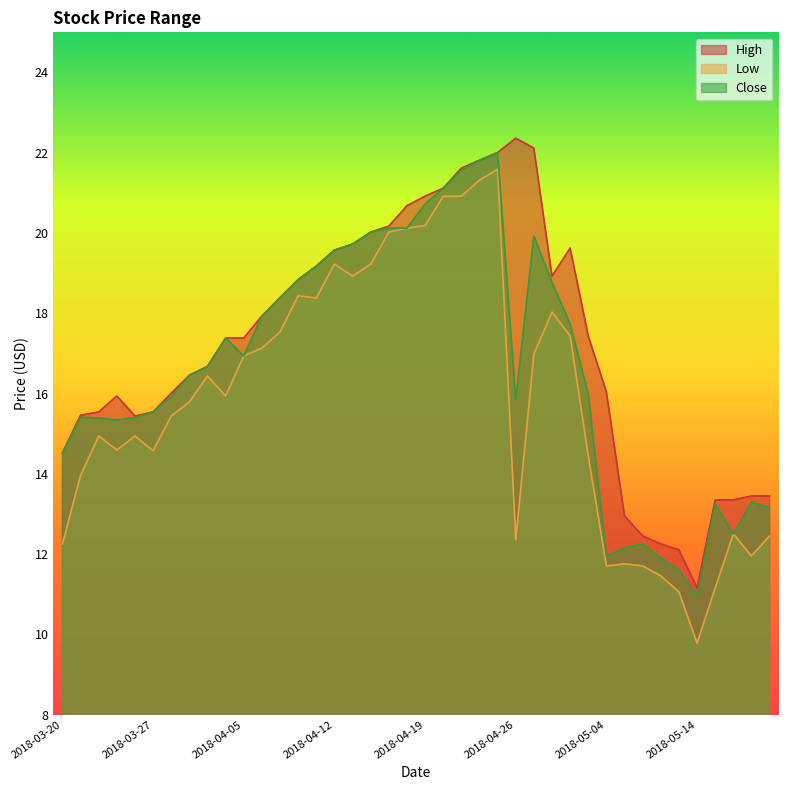

True or false: Close and High intersect in this chart.

False